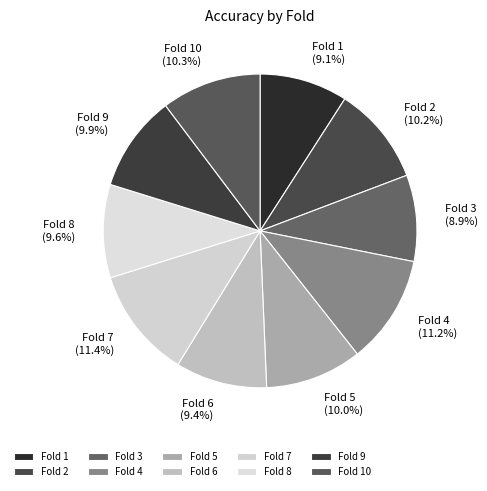

Is Fold 2 the majority of the pie?

No